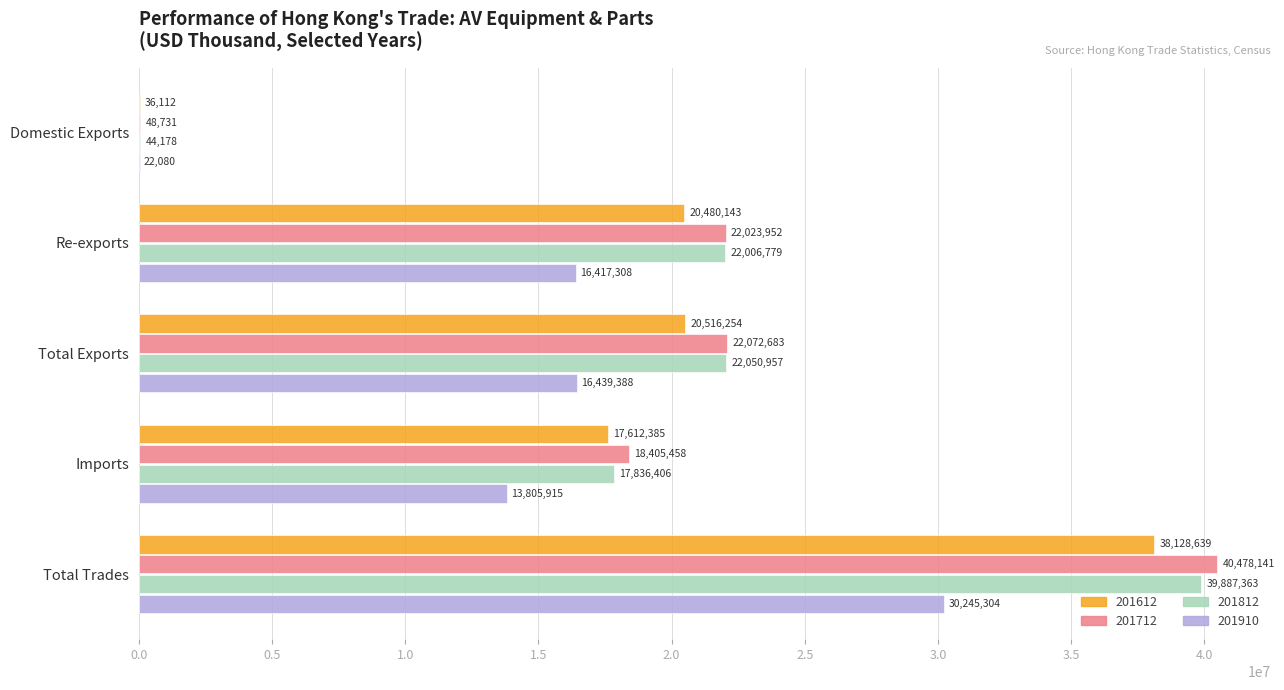

True or false: 201812 has a value of 17836406.4 at Imports.

True